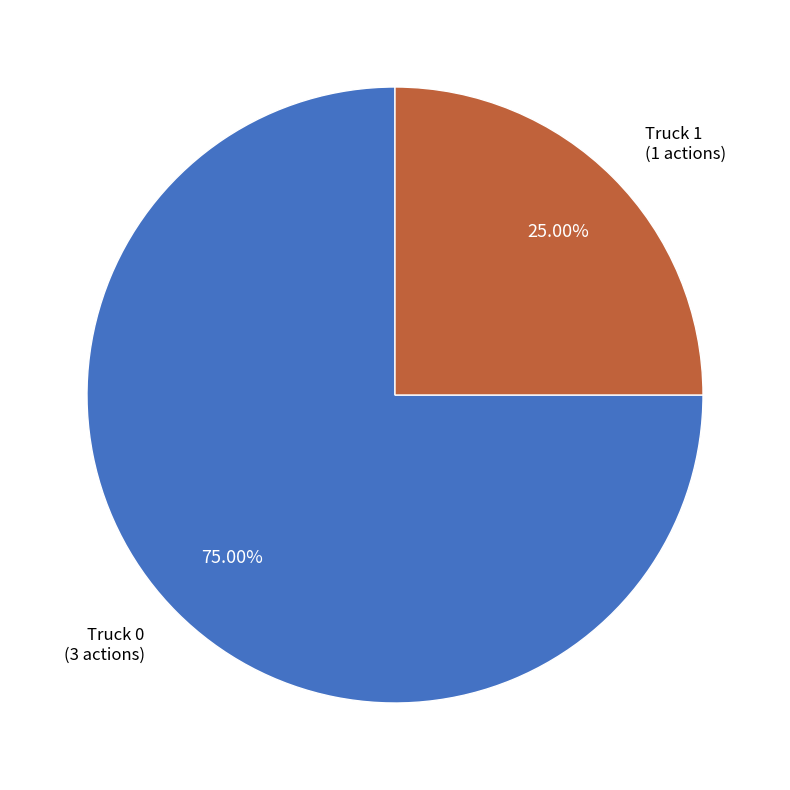

Is there any slice that represents more than half of the pie?

Yes